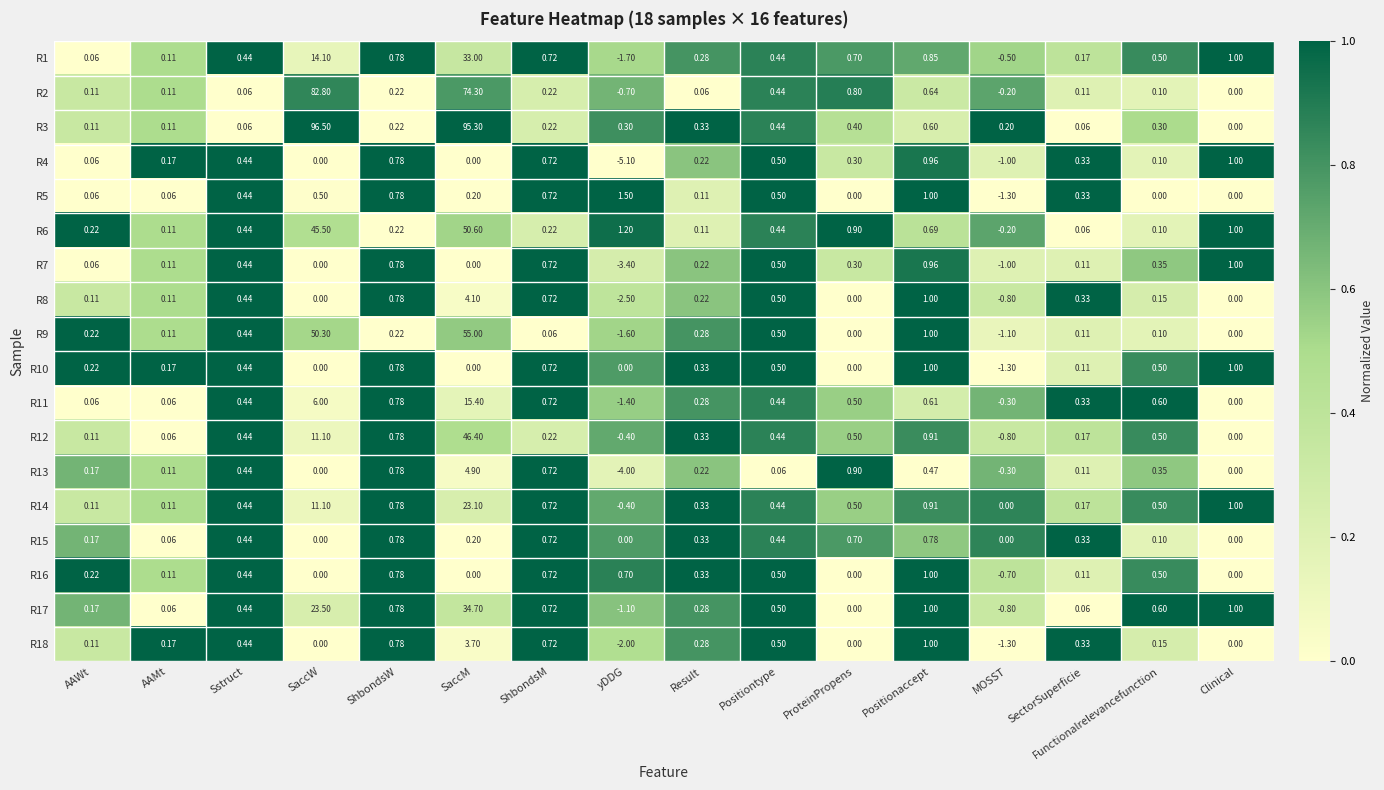

At how many categories does at least one series exceed 0?

16